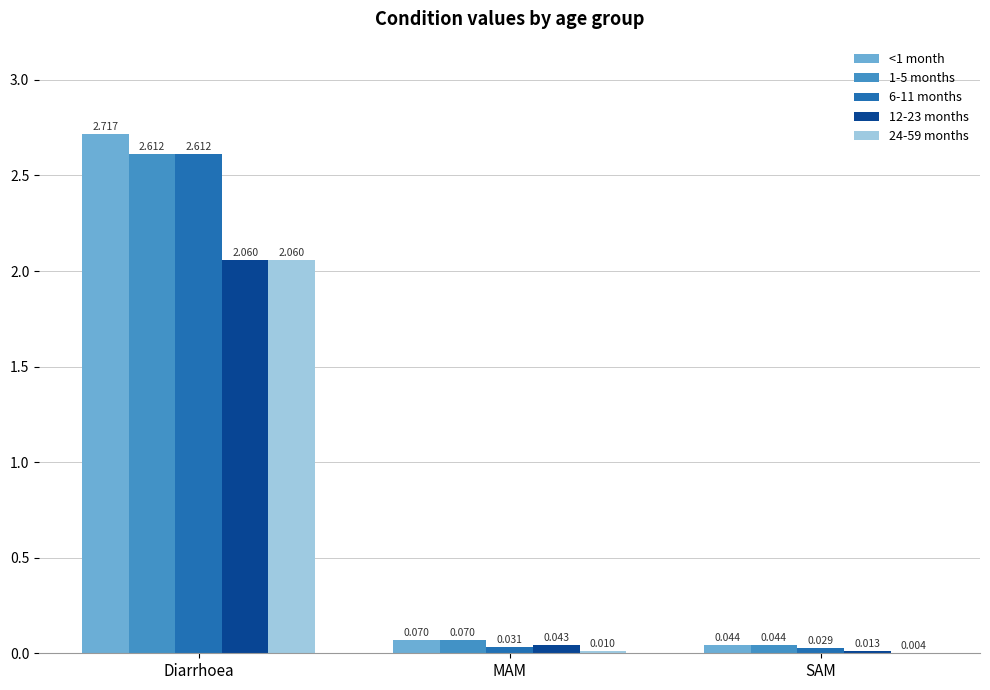

What is the total value across all series at Diarrhoea?

12.1